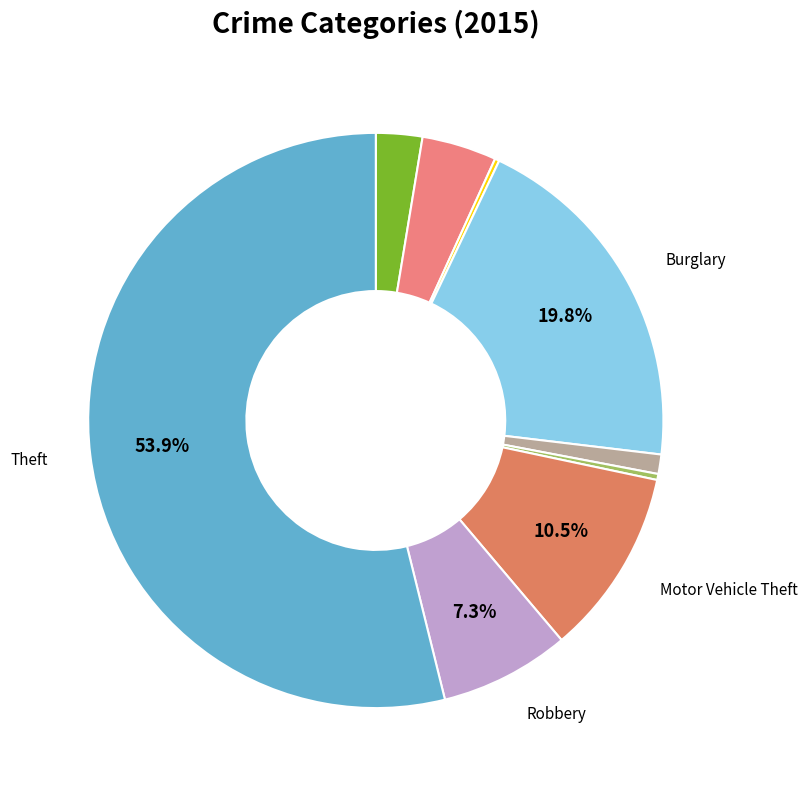

How many segments does this pie chart have?

9